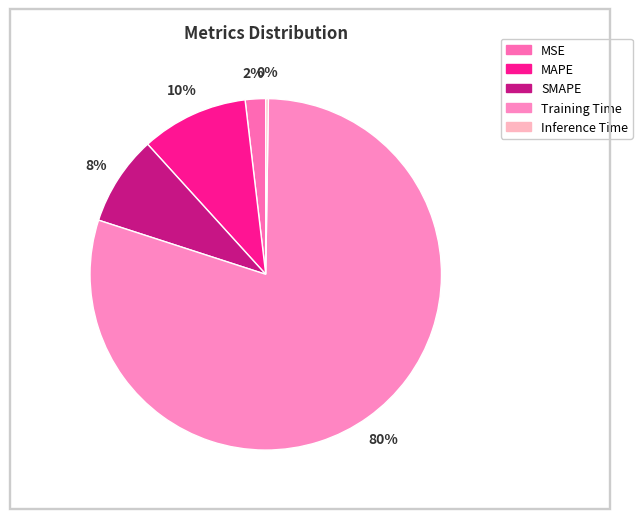

How many slices are in this pie chart?

5